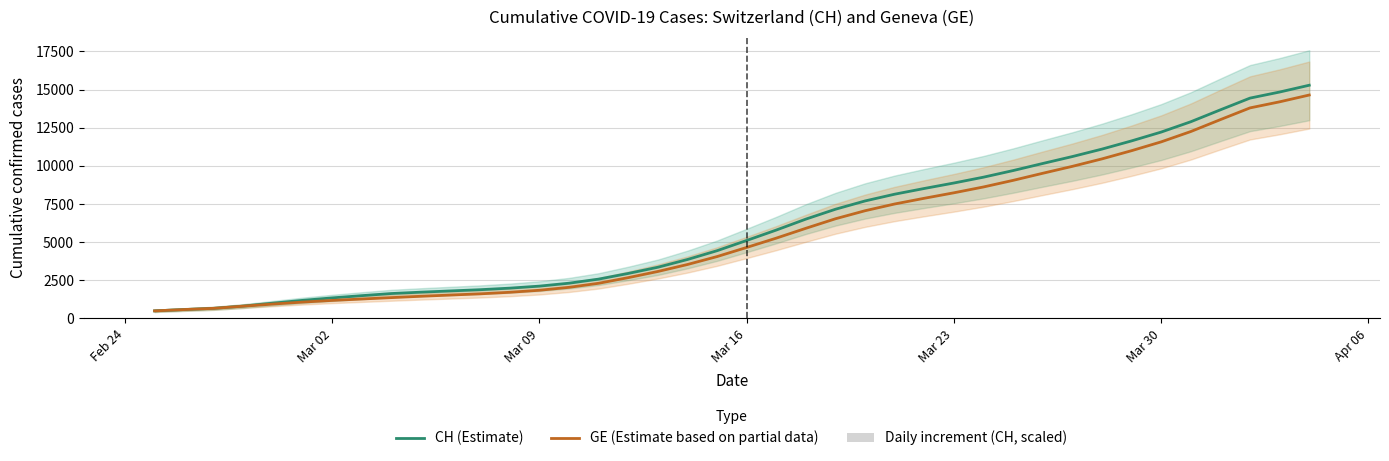

What is the lowest value of the CH (Estimate) series?

494.7